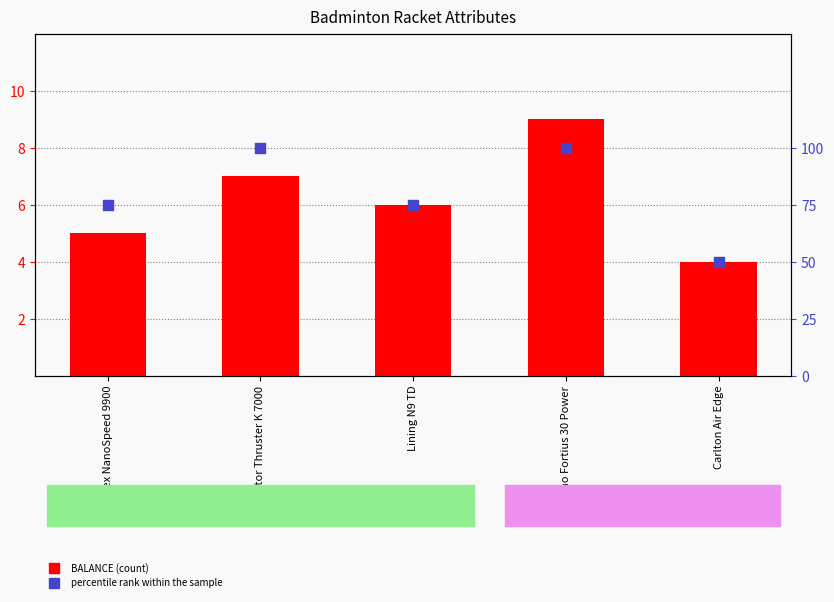

Which series contains the lowest Y value?

BALANCE